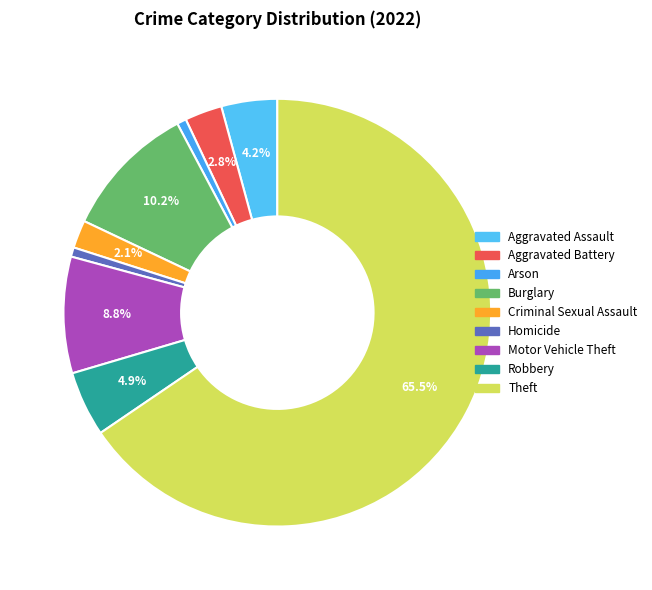

Count the number of slices in the pie.

9